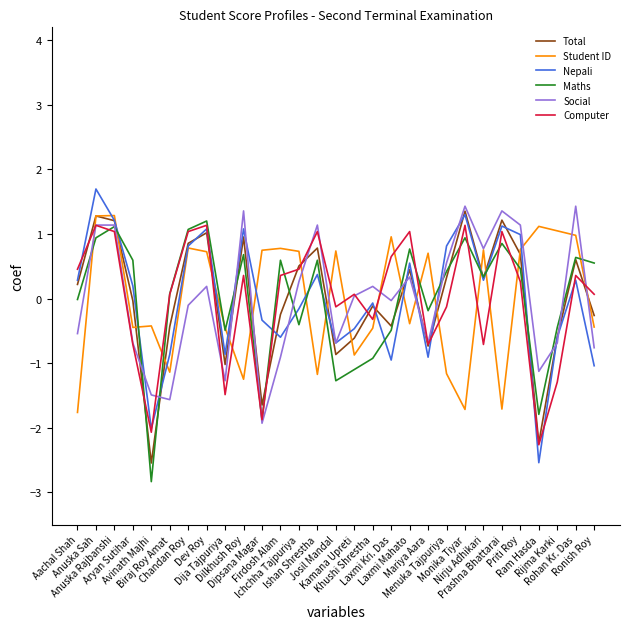

What is the highest value of the Maths series?

1.2